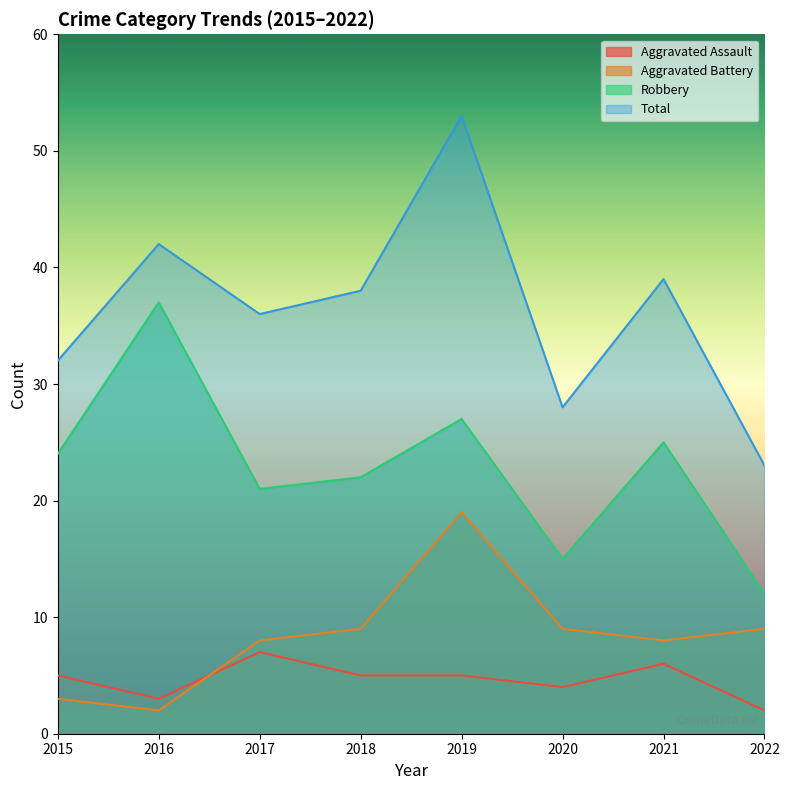

What are all the series names shown in the legend?

Aggravated Assault, Aggravated Battery, Robbery, Total